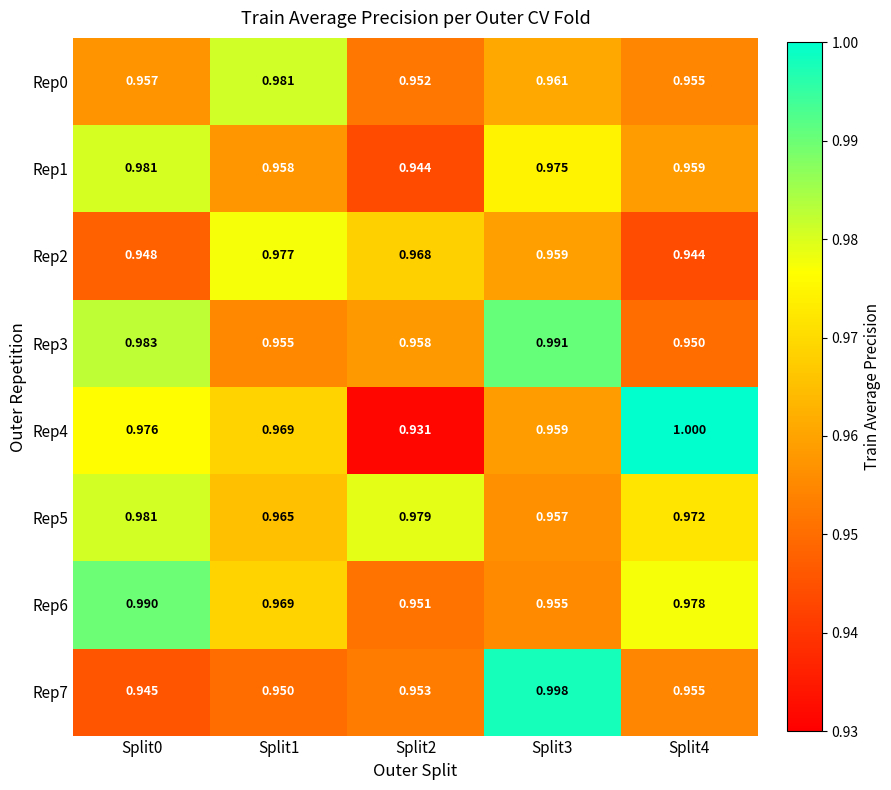

Reading left to right, transcribe all the data shown in this chart.

Rep0: Split0=1.0	Split1=1.0	Split2=1.0	Split3=1.0	Split4=1.0
Rep1: Split0=1.0	Split1=1.0	Split2=0.9	Split3=1.0	Split4=1.0
Rep2: Split0=0.9	Split1=1.0	Split2=1.0	Split3=1.0	Split4=0.9
Rep3: Split0=1.0	Split1=1.0	Split2=1.0	Split3=1.0	Split4=0.9
Rep4: Split0=1.0	Split1=1.0	Split2=0.9	Split3=1.0	Split4=1.0
Rep5: Split0=1.0	Split1=1.0	Split2=1.0	Split3=1.0	Split4=1.0
Rep6: Split0=1.0	Split1=1.0	Split2=1.0	Split3=1.0	Split4=1.0
Rep7: Split0=0.9	Split1=0.9	Split2=1.0	Split3=1.0	Split4=1.0